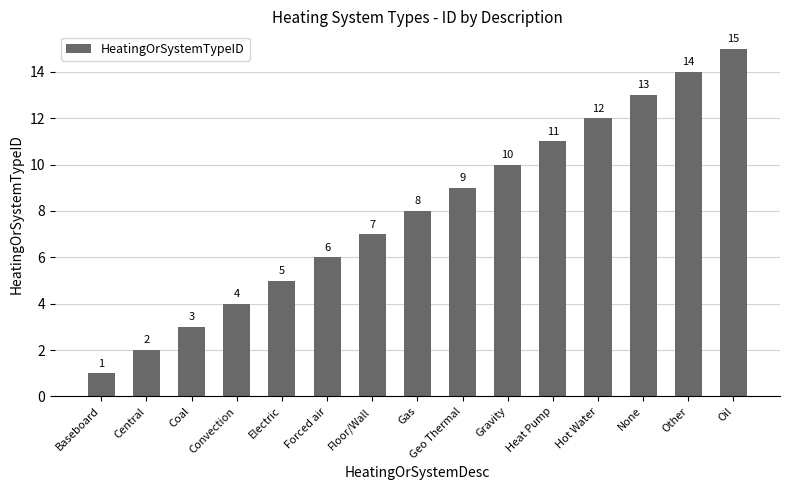

Reading left to right, list all the values displayed in this chart.

Baseboard=1	Central=2	Coal=3	Convection=4	Electric=5	Forced air=6	Floor/Wall=7	Gas=8	Geo Thermal=9	Gravity=10	Heat Pump=11	Hot Water=12	None=13	Other=14	Oil=15